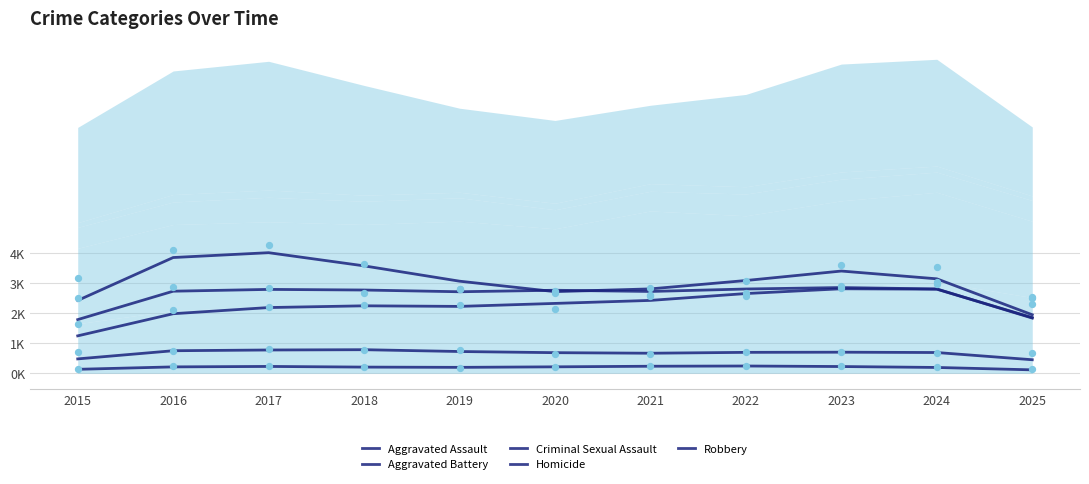

Which series has the largest Y range (max minus min)?

Robbery